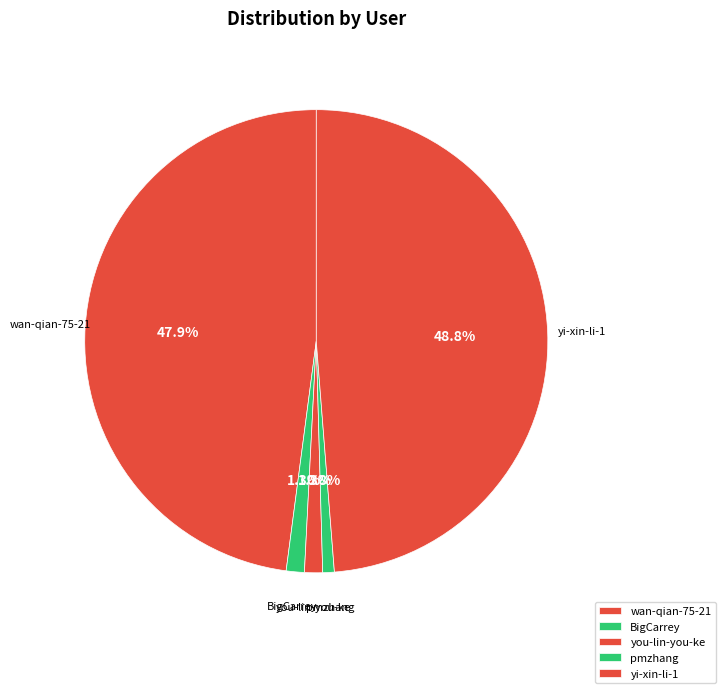

What percentage is NOT represented by yi-xin-li-1?

51.2%